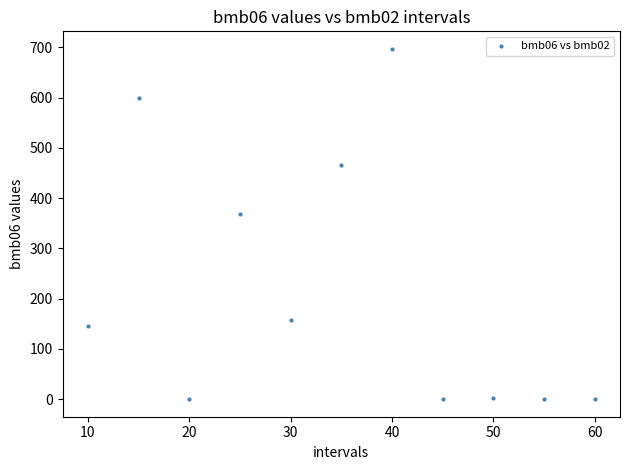

What is the range of Y values (max minus min)?

697.0